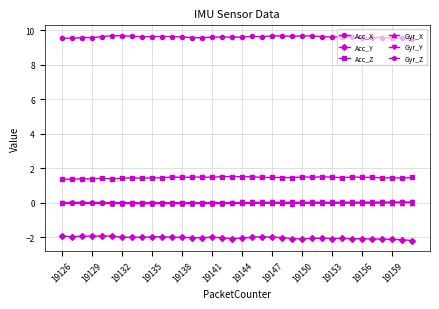

What is the sum of all Acc_Z values?

52.0